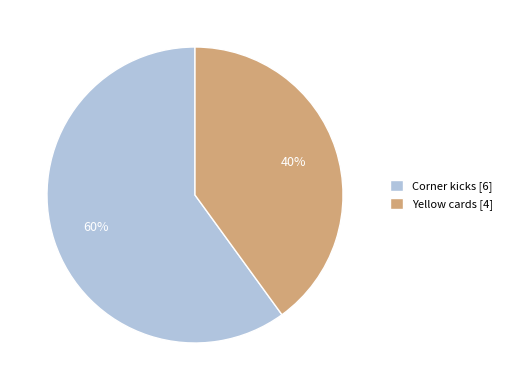

How many slices are in this pie chart?

2